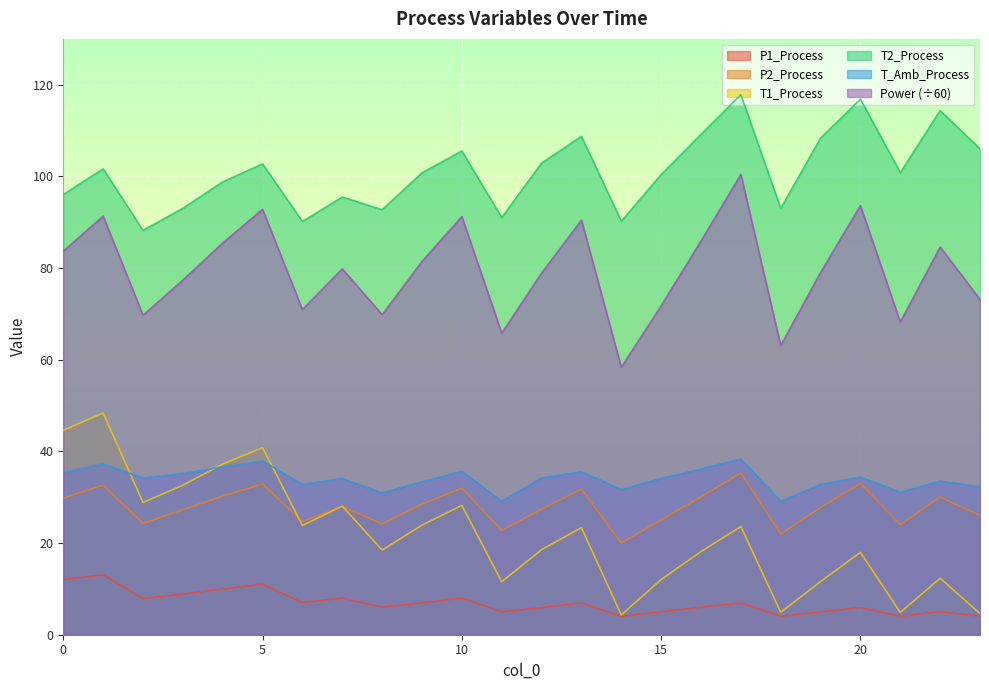

What is the difference between the maximum and second lowest values in the Power series?

37.3